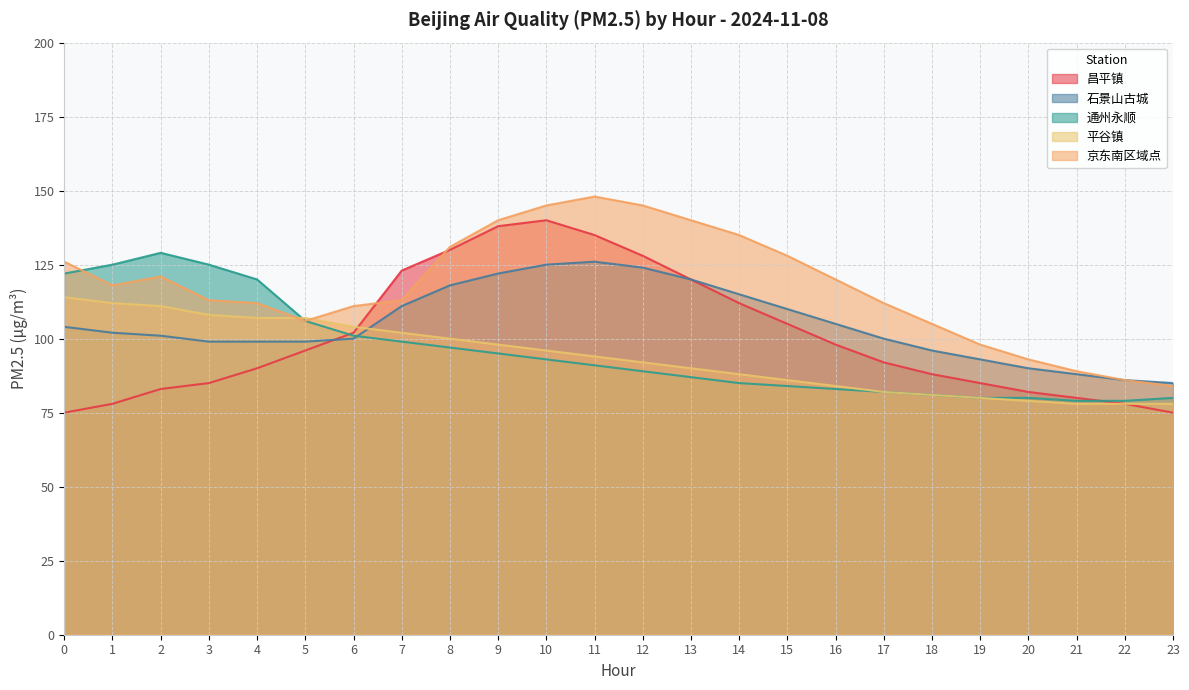

Rank the series at 7 from highest to lowest value.

昌平镇, 京东南区域点, 石景山古城, 平谷镇, 通州永顺